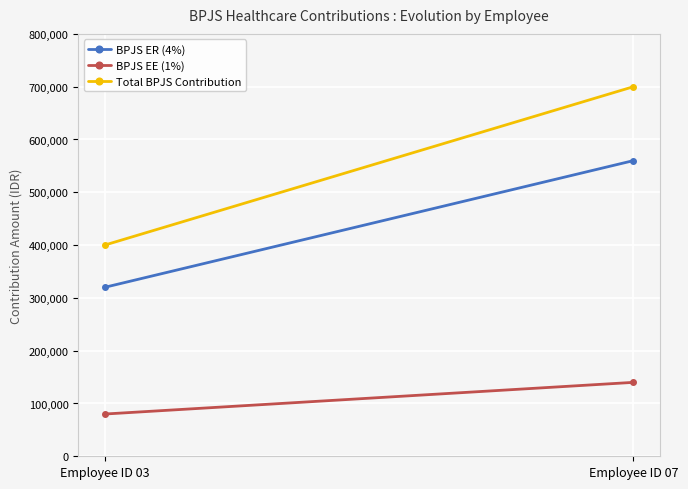

Reading right to left, transcribe all the data shown in this chart.

BPJS ER (4%): Employee ID 07=560000	Employee ID 03=320000
BPJS EE (1%): Employee ID 07=140000	Employee ID 03=80000
Total BPJS Contribution: Employee ID 07=700000	Employee ID 03=400000